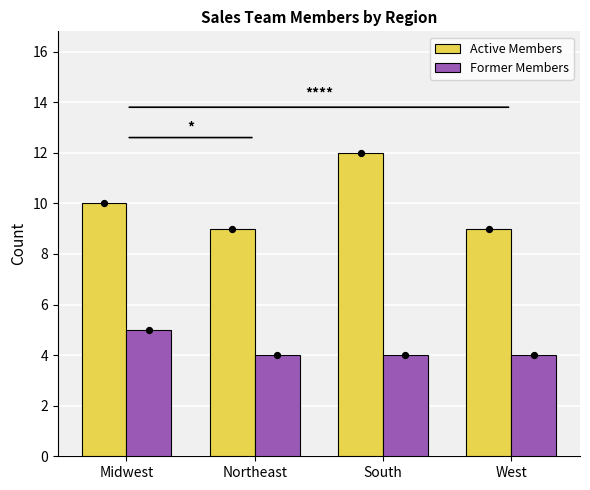

At which category is the sum across all series the highest?

South